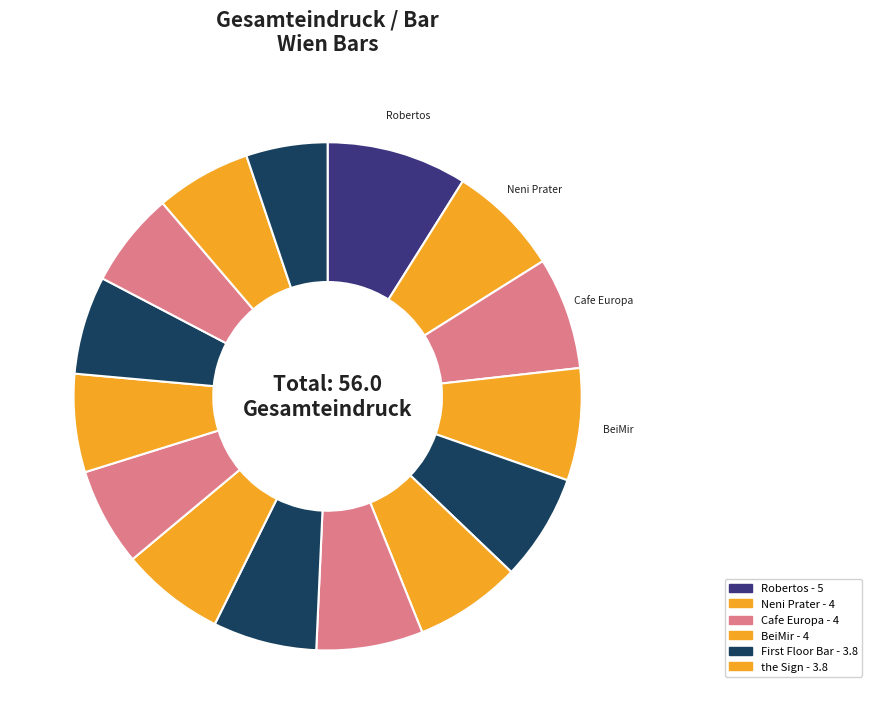

How many segments does this pie chart have?

15